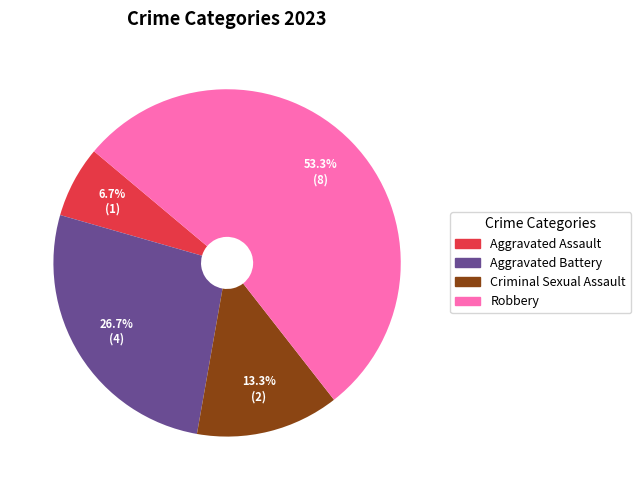

To the nearest percent, what percentage of the pie is Aggravated Assault?

7%